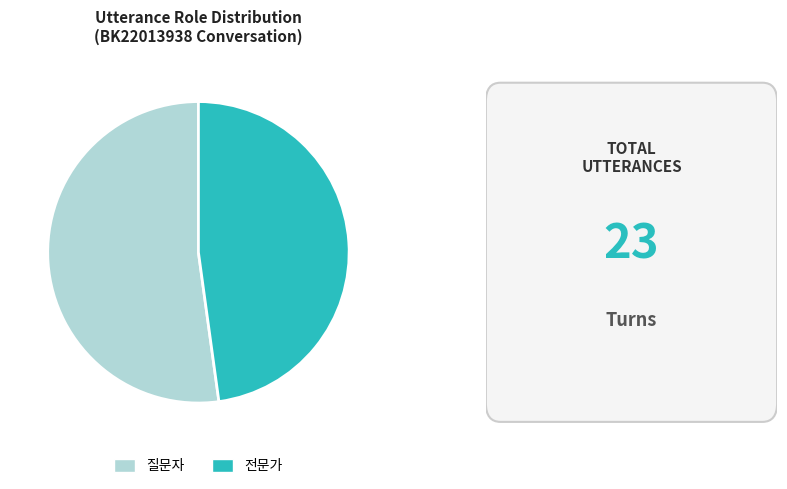

Which slice is the smallest?

전문가